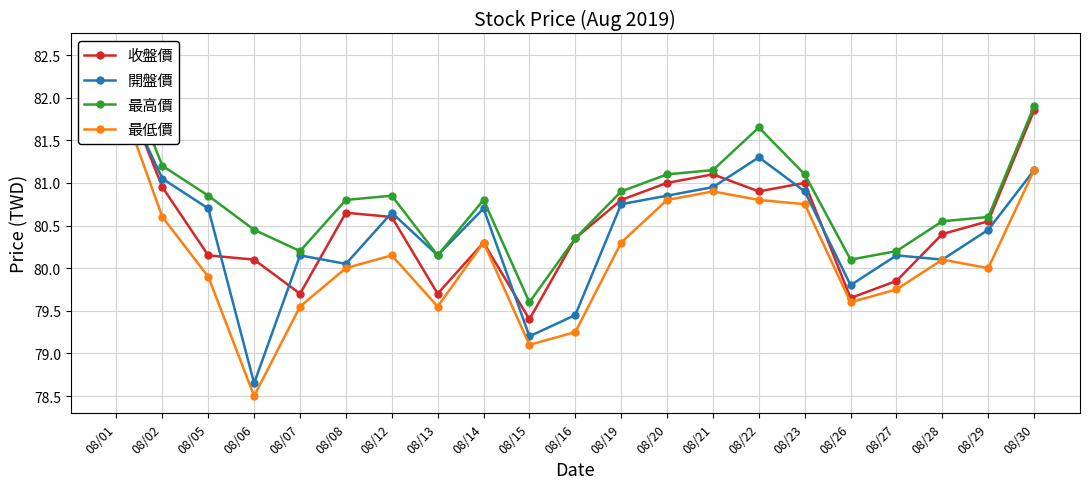

At 08/12, list the series in order from smallest to largest.

最低價, 收盤價, 開盤價, 最高價